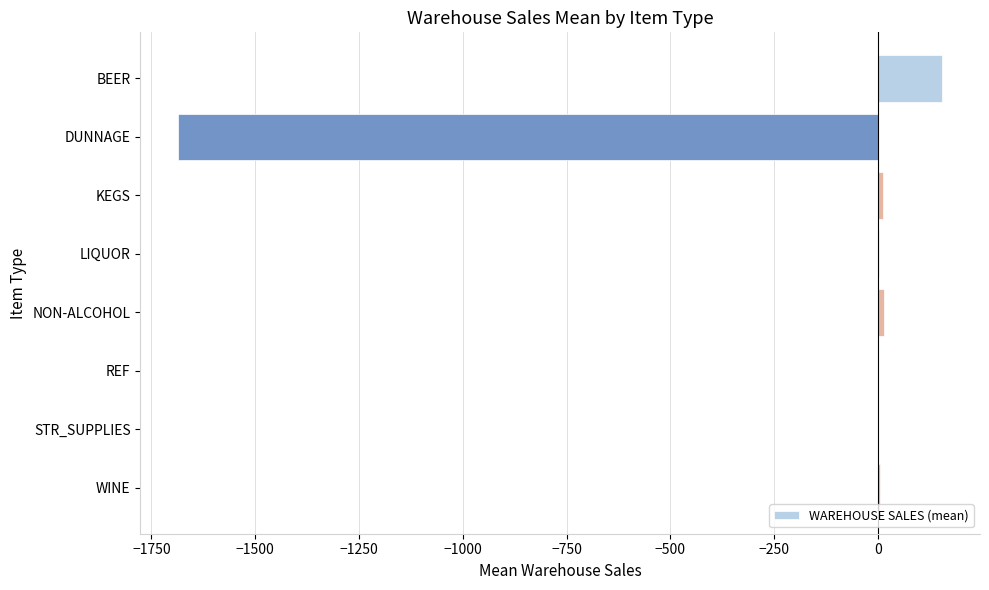

What is the sum of all values?

-1497.9